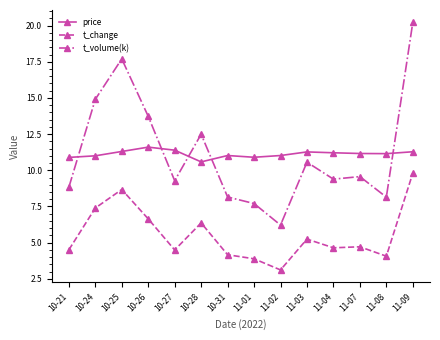

What is the value of the t_change point at the 3rd from the left?

8.7